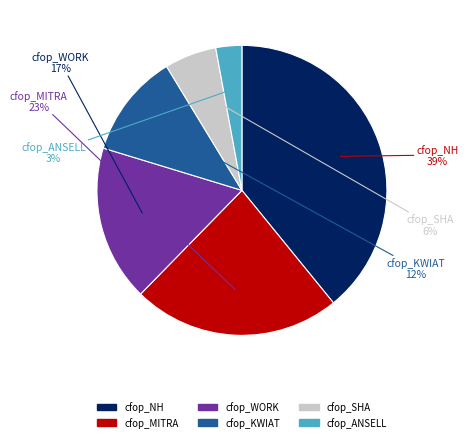

To the nearest percent, what is the combined percentage of cfop_WORK and cfop_ANSELL?

20%